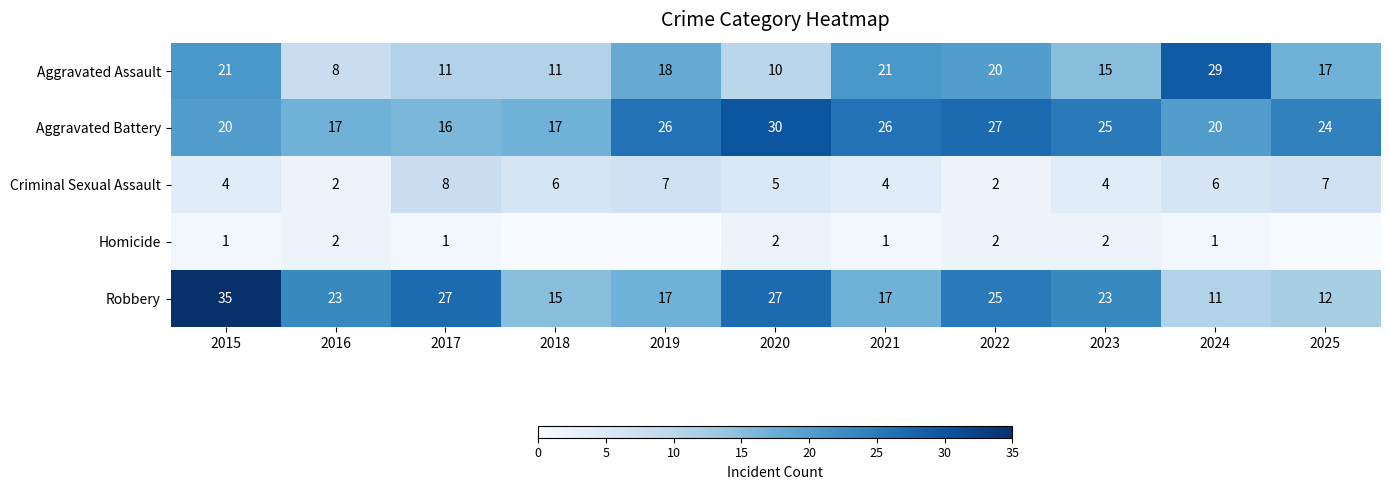

At 2023, list the series in order from smallest to largest.

Homicide, Criminal Sexual Assault, Aggravated Assault, Robbery, Aggravated Battery